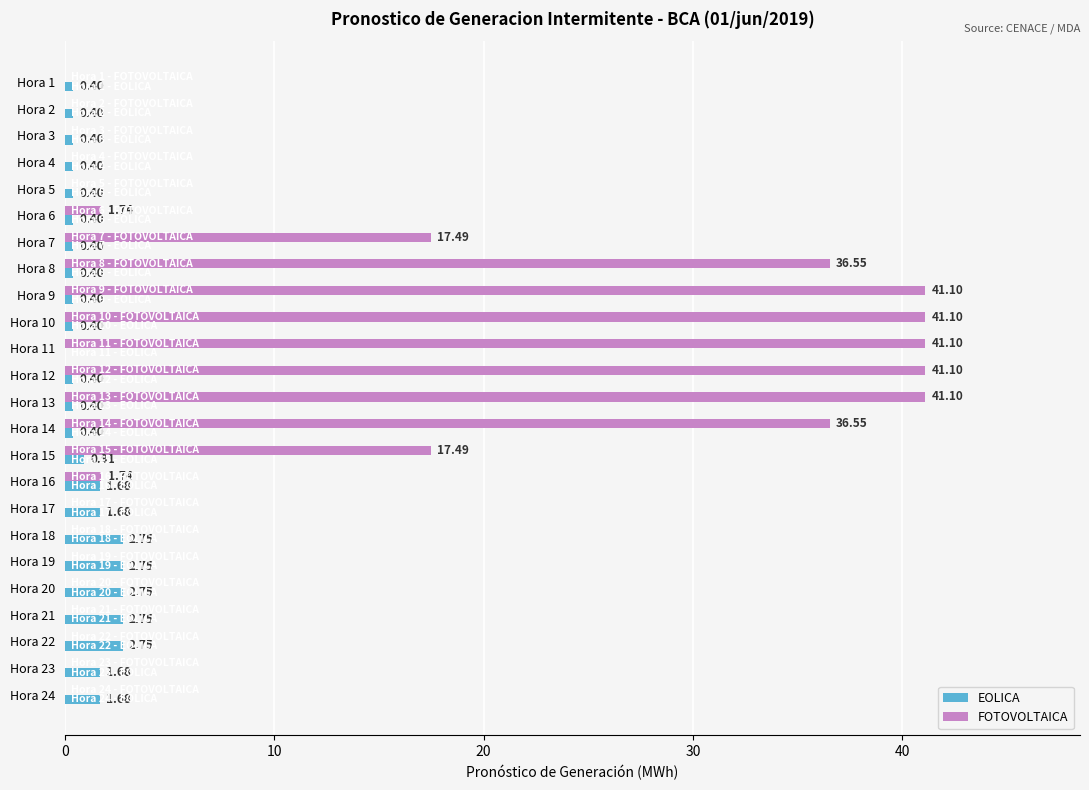

Which series changed the most between Hora 10 and Hora 21?

FOTOVOLTAICA